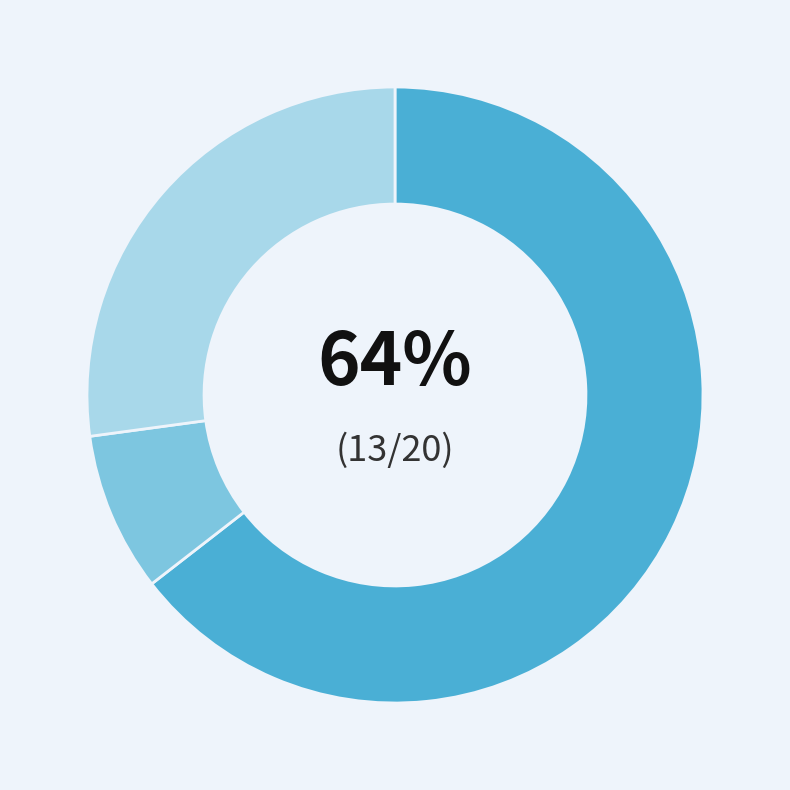

Is there any slice that represents more than half of the pie?

Yes